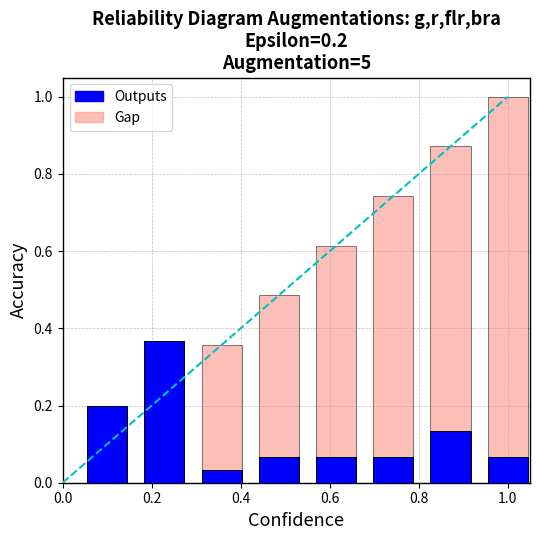

What is the difference between the maximum and minimum values in the Gap series?

0.8